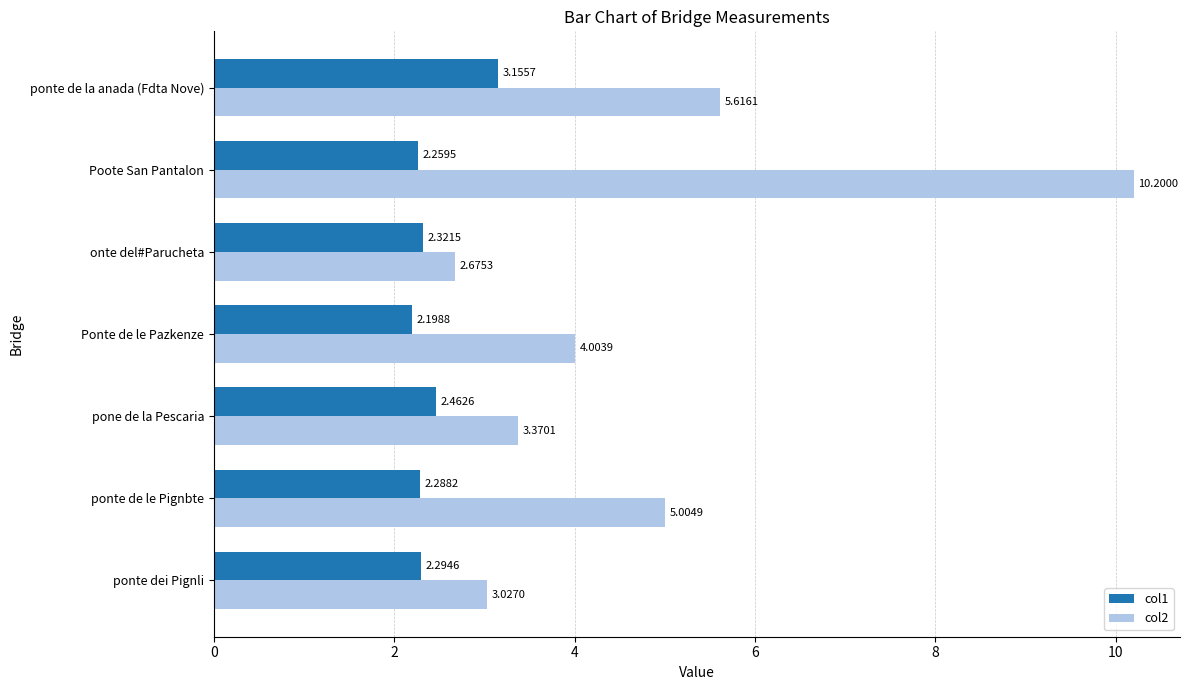

Which series has the largest total across all categories?

col2